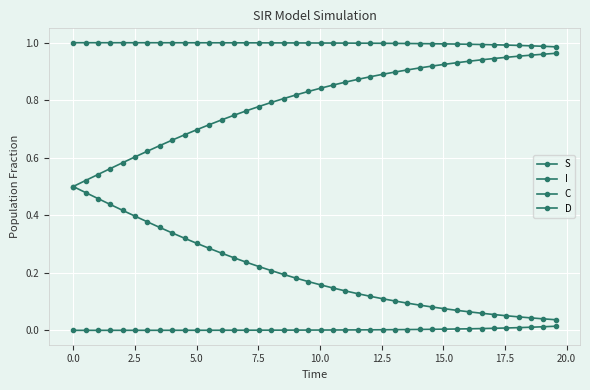

Does the chart have visible grid lines?

Yes